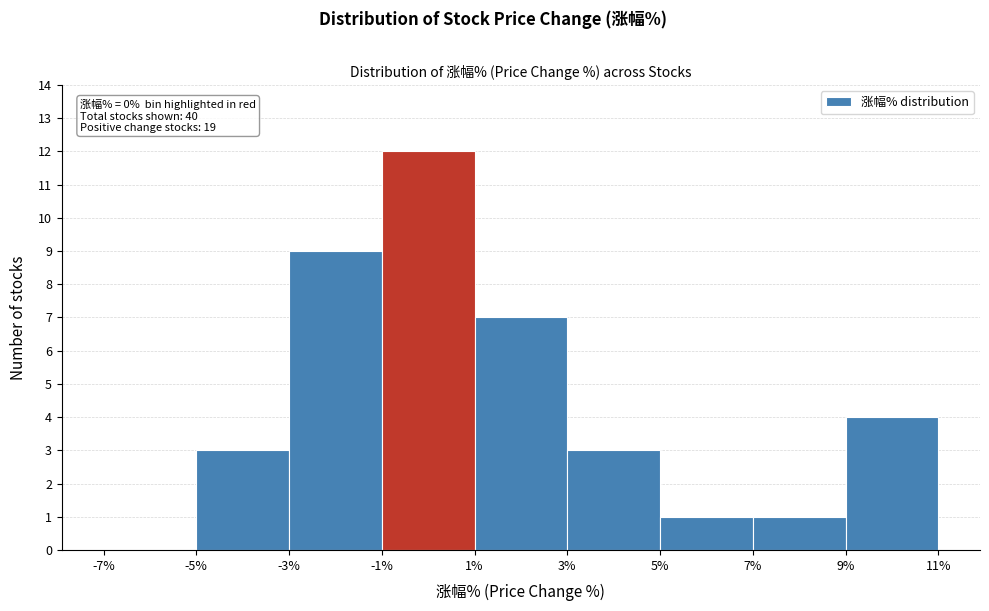

Over which range of the x-axis is the bar tallest?

-1% to 1%